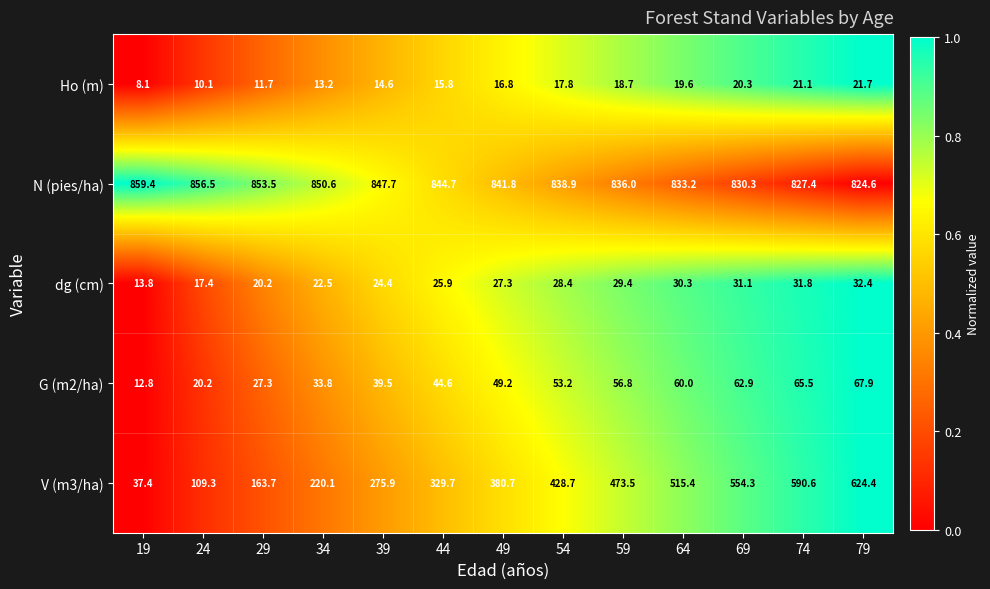

How many data points in Ho (m) are above 16?

7